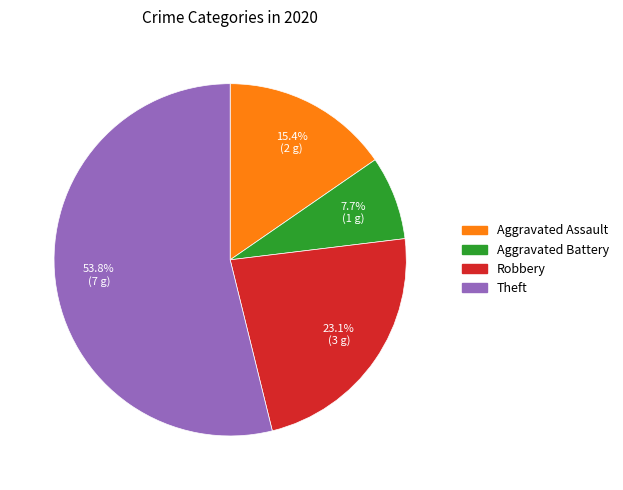

To the nearest percent, what percentage of the pie is Robbery?

23%